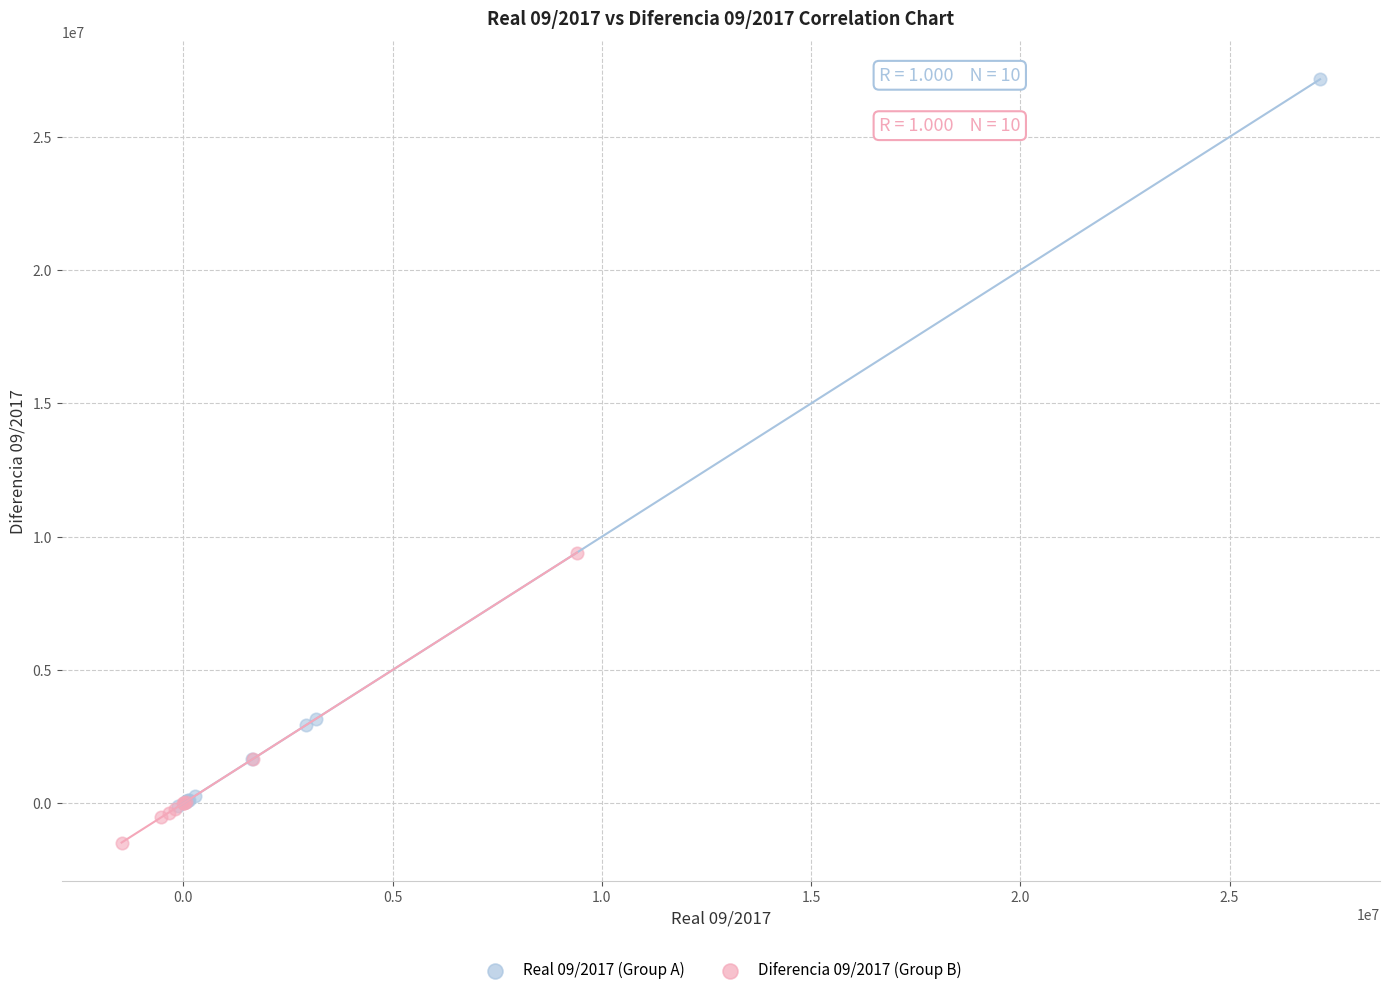

Which series has the widest spread of Y values?

Real 09/2017 (Group A)